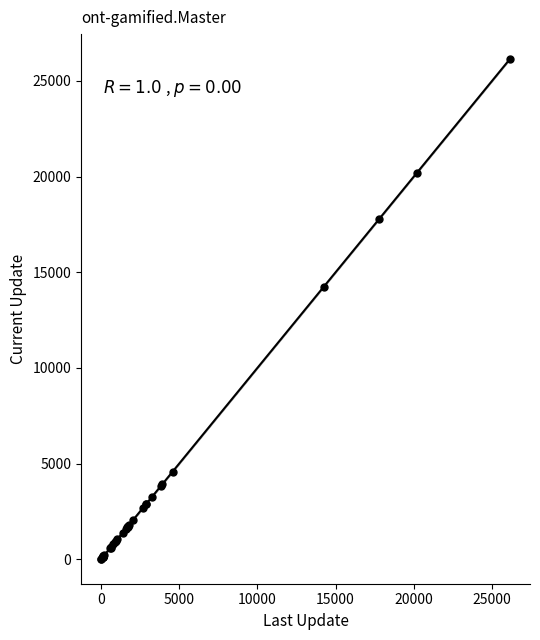

What Y value in the scatter plot is closest to 13082?

14226.8